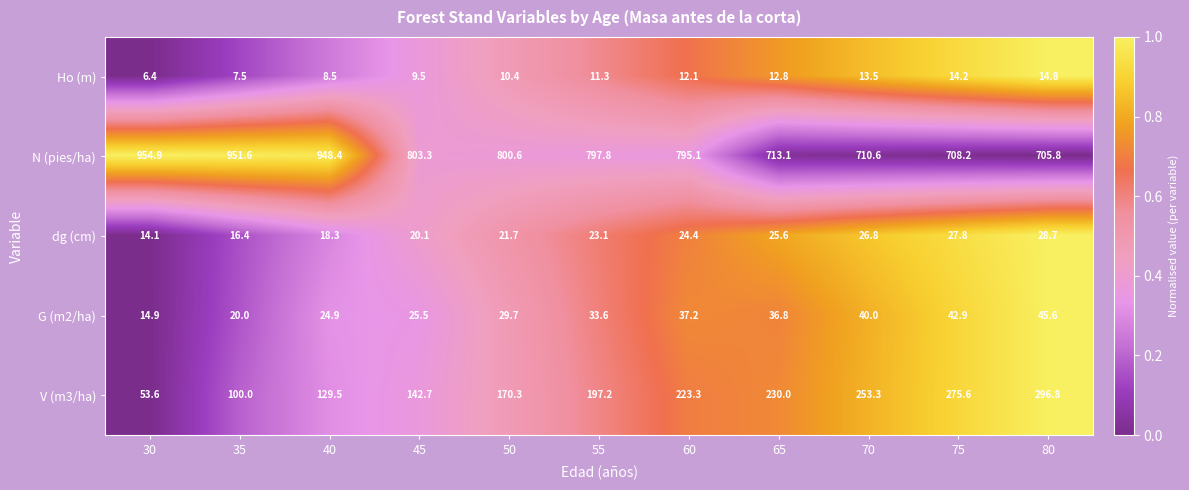

What is the sum of the V (m3/ha) values at 40 and 65?

359.5